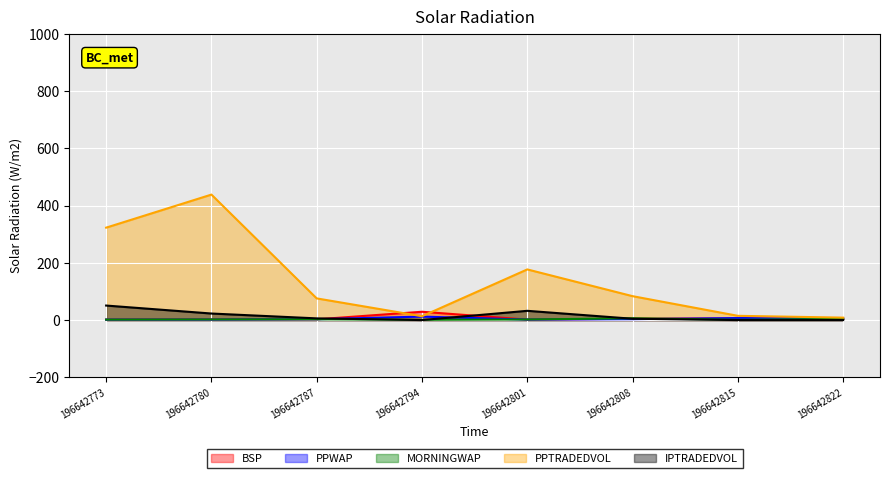

Reading left to right, extract all data points from this chart.

BSP: 1.4	1.9	2.6	29.0	1.6	4.6	5.6	5.2
PPWAP: 1.4	1.6	2.8	12.1	1.7	3.1	6.9	5.0
MORNINGWAP: 1.5	2.1	2.7	1.0	2.0	6.2	1.0	4.2
PPTRADEDVOL: 322.7	438.1	75.6	13.4	176.8	83.4	14.8	8.5
IPTRADEDVOL: 50.7	22.8	5.9	0.0	32.3	4.6	0.0	0.0